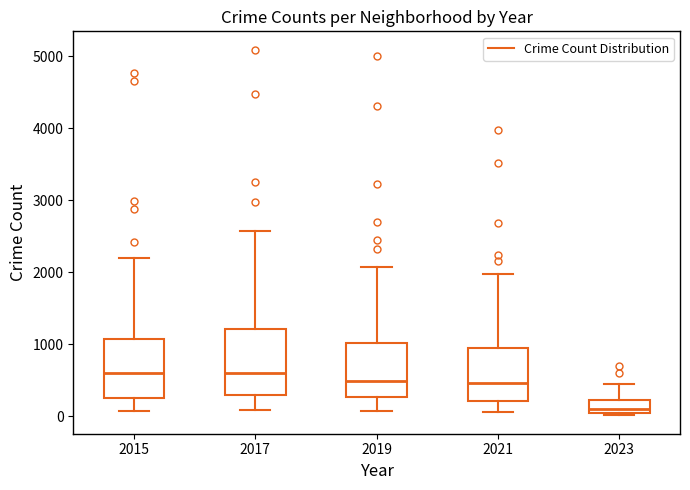

Reading left to right, transcribe this box plot: for each box, give where its median line is, the range the box spans, and where its two whiskers end, as read against the y-axis. The values are not printed on the chart, so give them approximately, as read against the axis.

2015: median 600, box 300 to 1100, whiskers 100 to 2200
2017: median 600, box 300 to 1200, whiskers 100 to 2600
2019: median 500, box 300 to 1000, whiskers 100 to 2100
2021: median 500, box 200 to 1000, whiskers 100 to 2000
2023: median 100, box 0 to 200, whiskers 0 (just below the box's lower edge) to 500